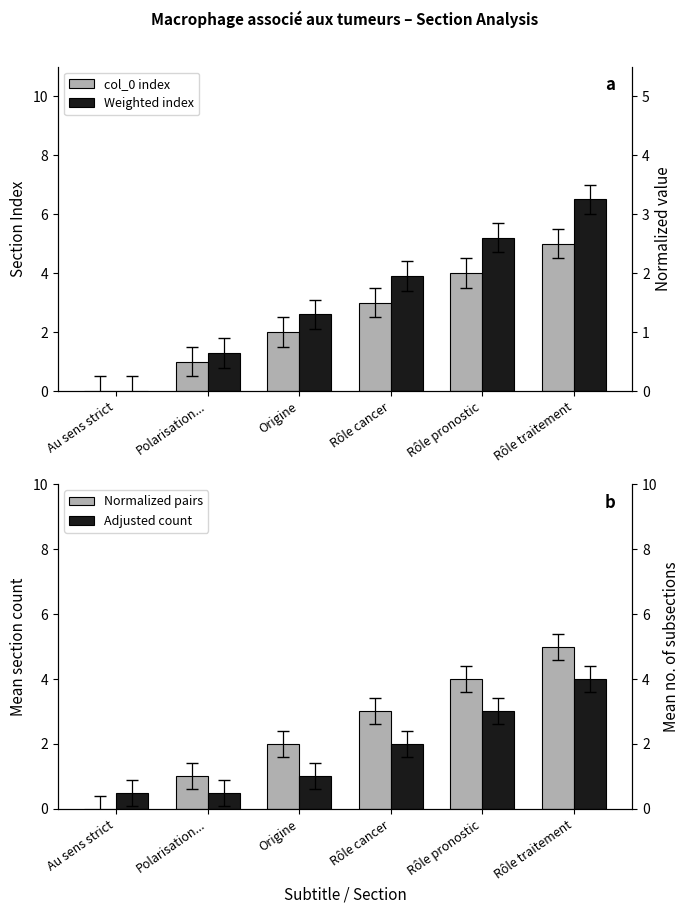

What is the difference between the highest and lowest values at Polarisation...?

0.8